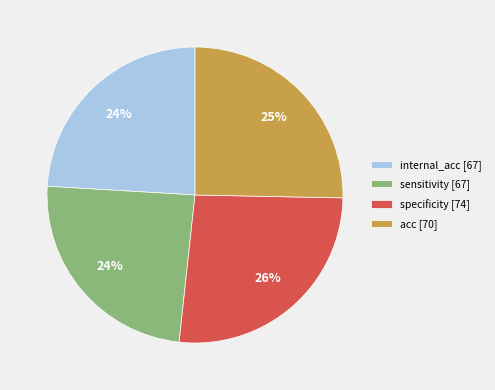

Is there a majority slice in this chart?

No